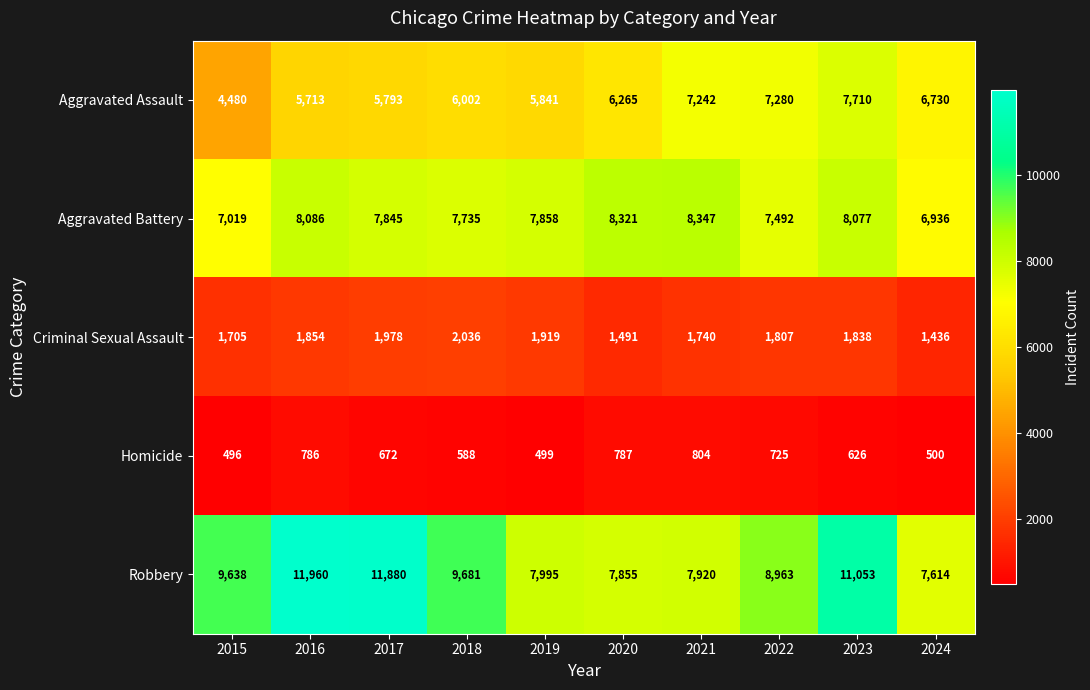

Which series has the largest range (max minus min)?

Robbery